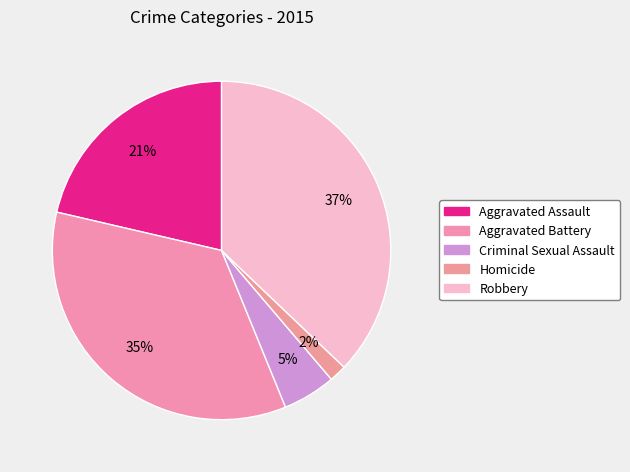

The Aggravated Assault slice represents 21% of the pie. True or false?

True